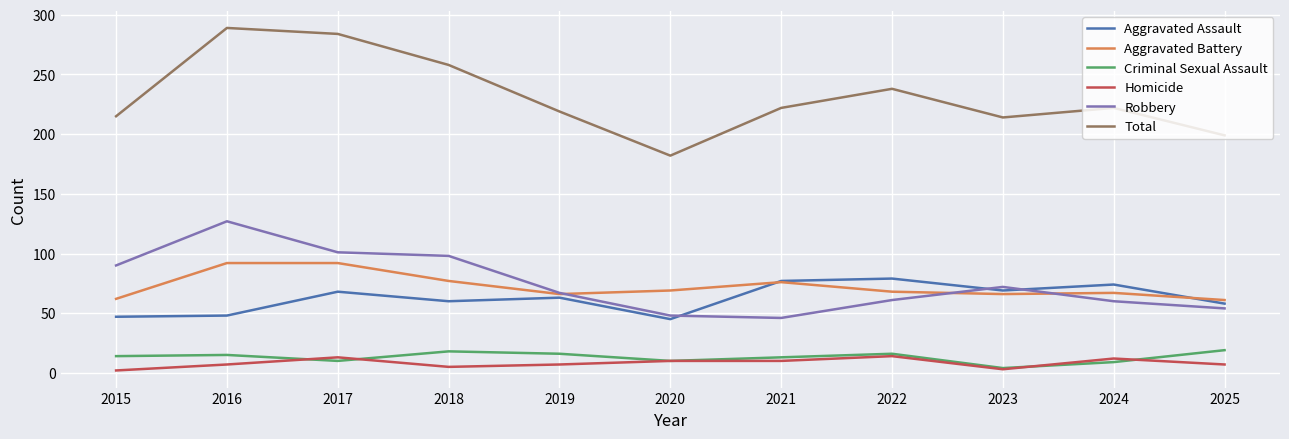

True or false: Criminal Sexual Assault and Aggravated Battery cross at least once.

False